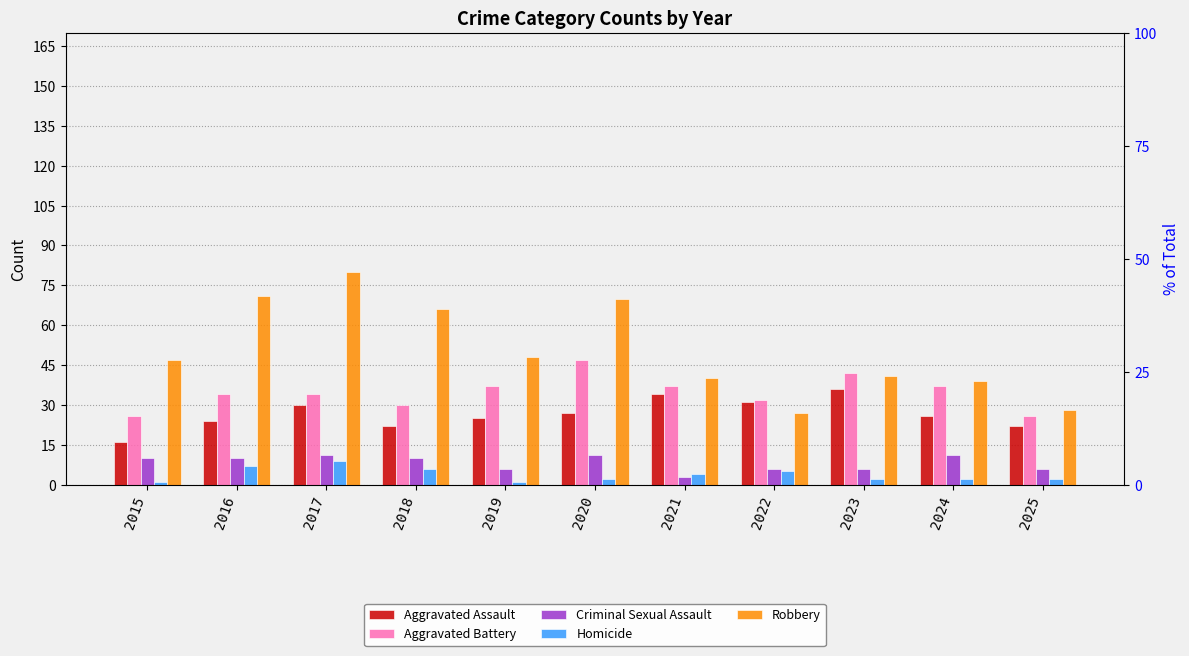

What is the total value across all series at 2023?

127